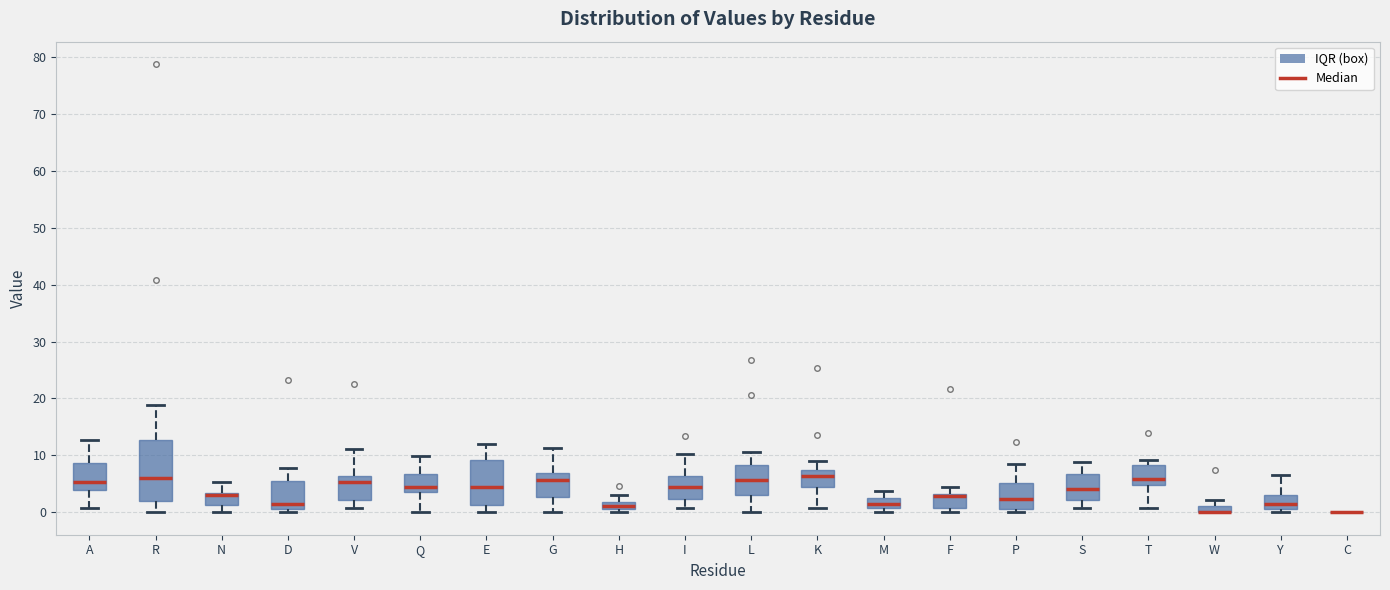

Comparing the boxes themselves (not the whiskers), which one is the tallest?

R